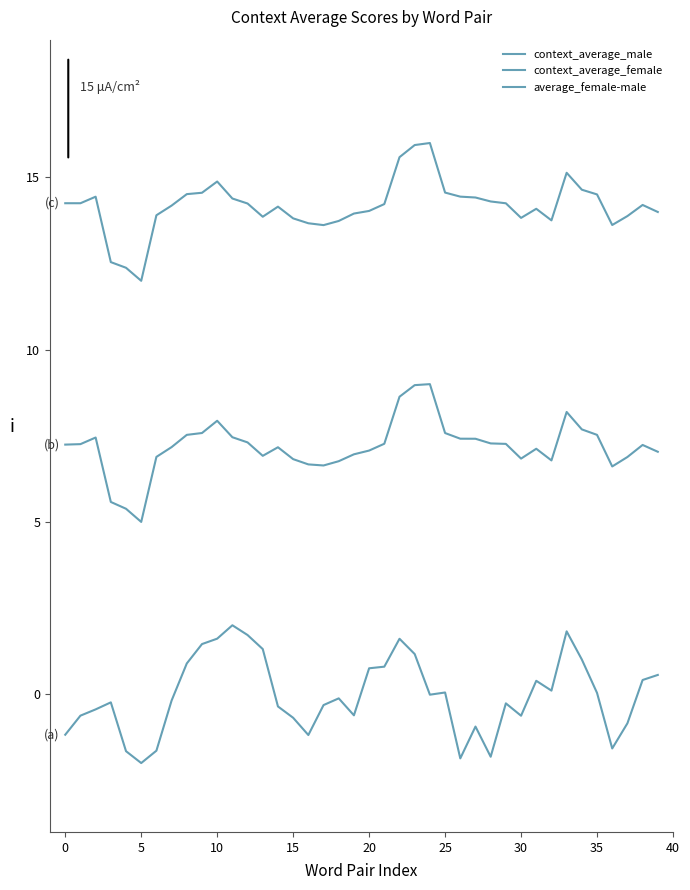

Does the chart have visible grid lines?

No